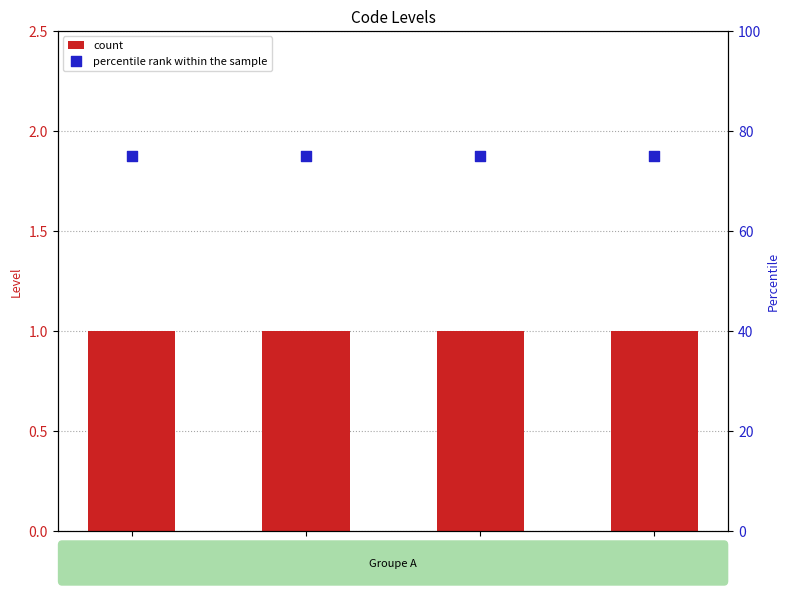

Which series contains the highest Y value?

percentile rank within the sample